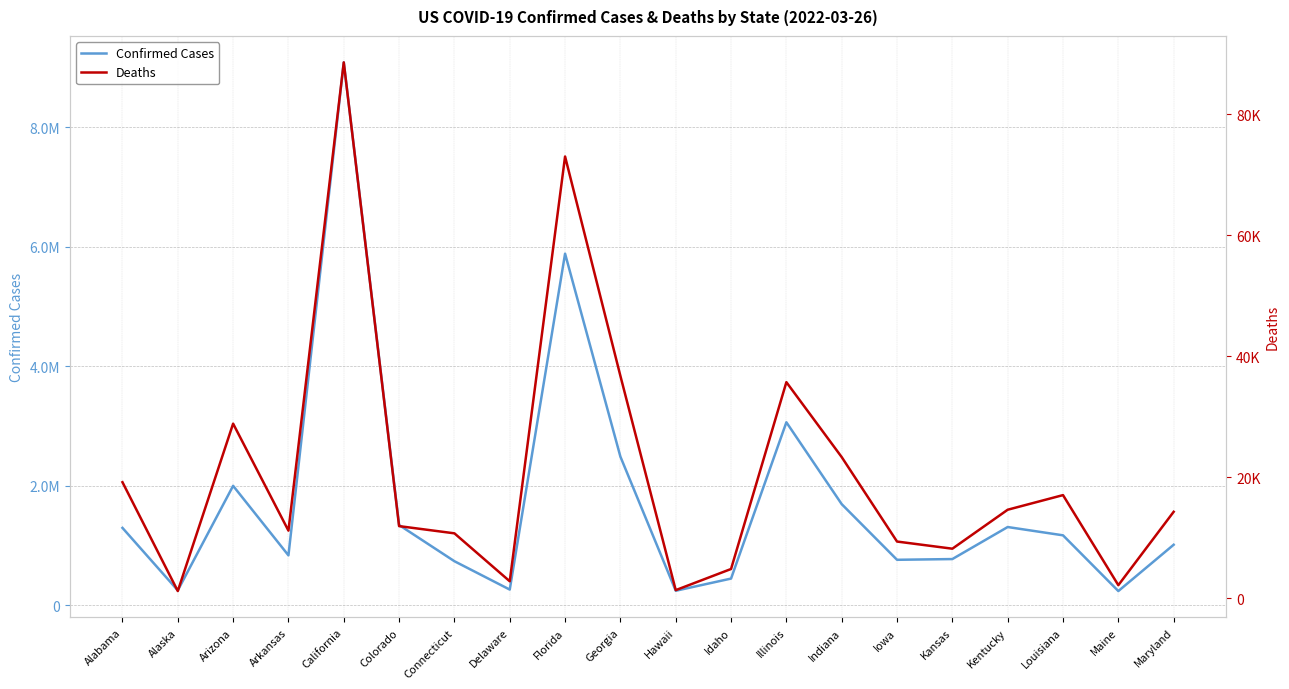

True or false: Confirmed Cases and Deaths cross at least once.

False